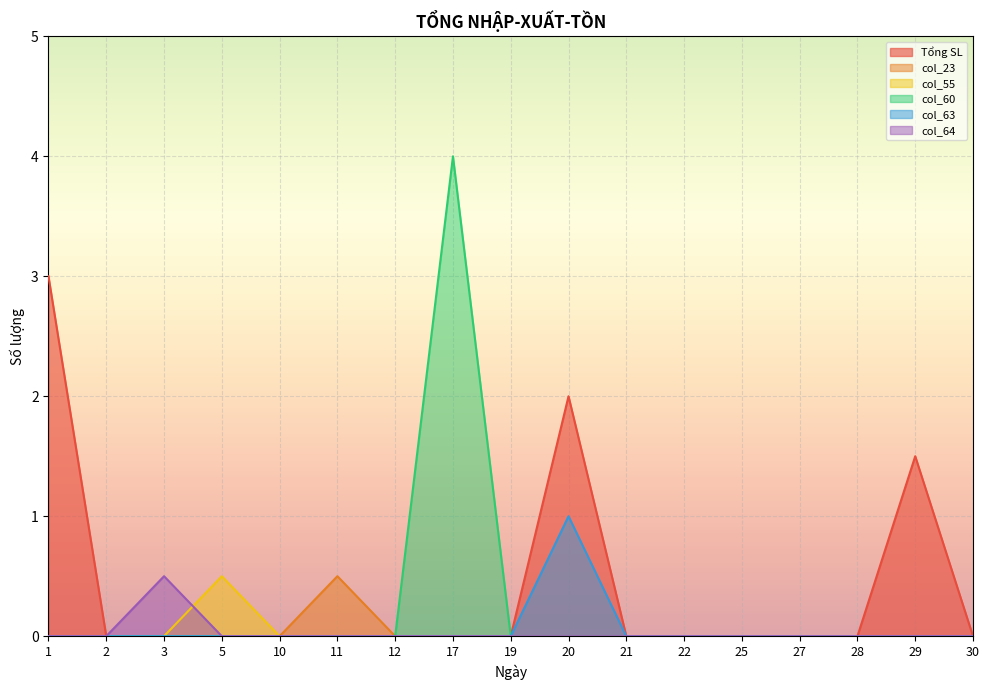

Which label corresponds to the largest value in the chart?

17